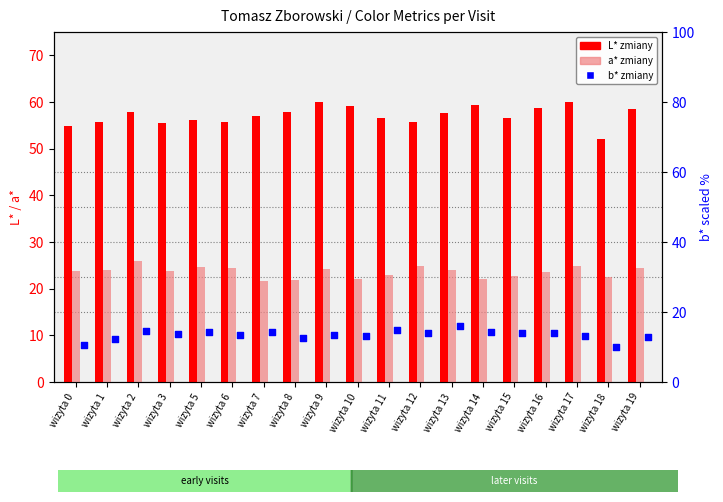

What is the total value across all series at wizyta 9?

179.0